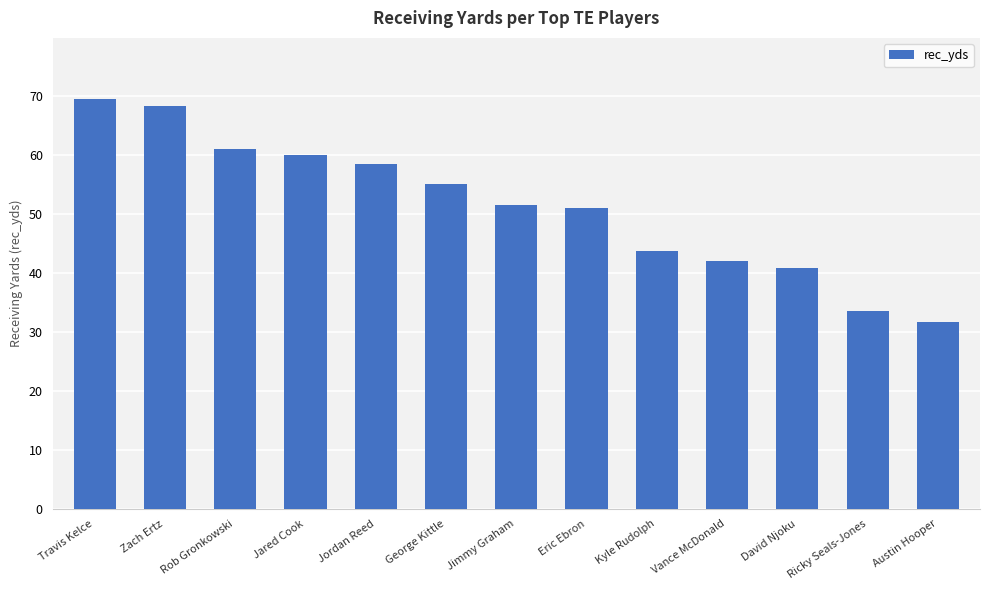

Between David Njoku and Ricky Seals-Jones, which is larger?

David Njoku